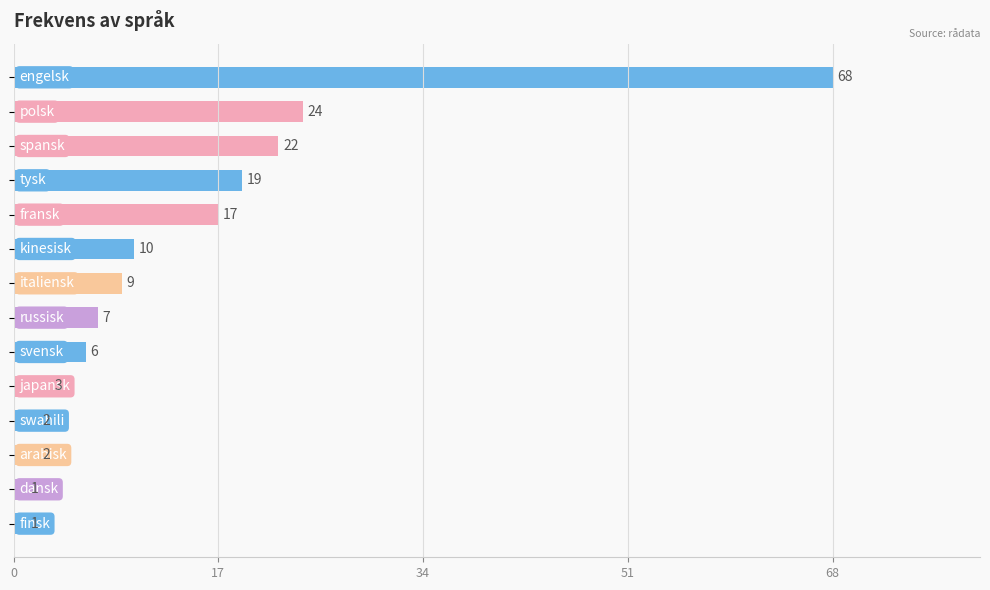

What is the value of the 1st bar from the top?

68